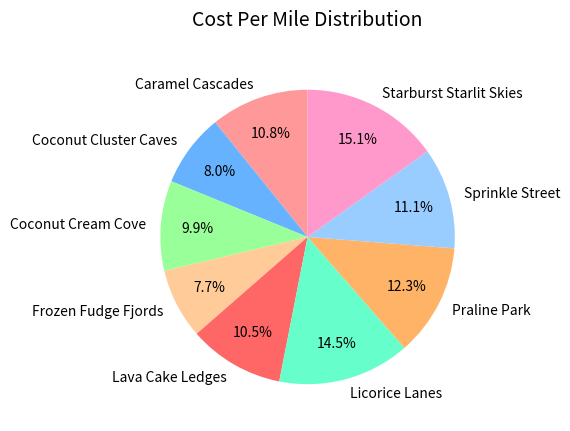

Between Lava Cake Ledges and Praline Park, which is larger?

Praline Park